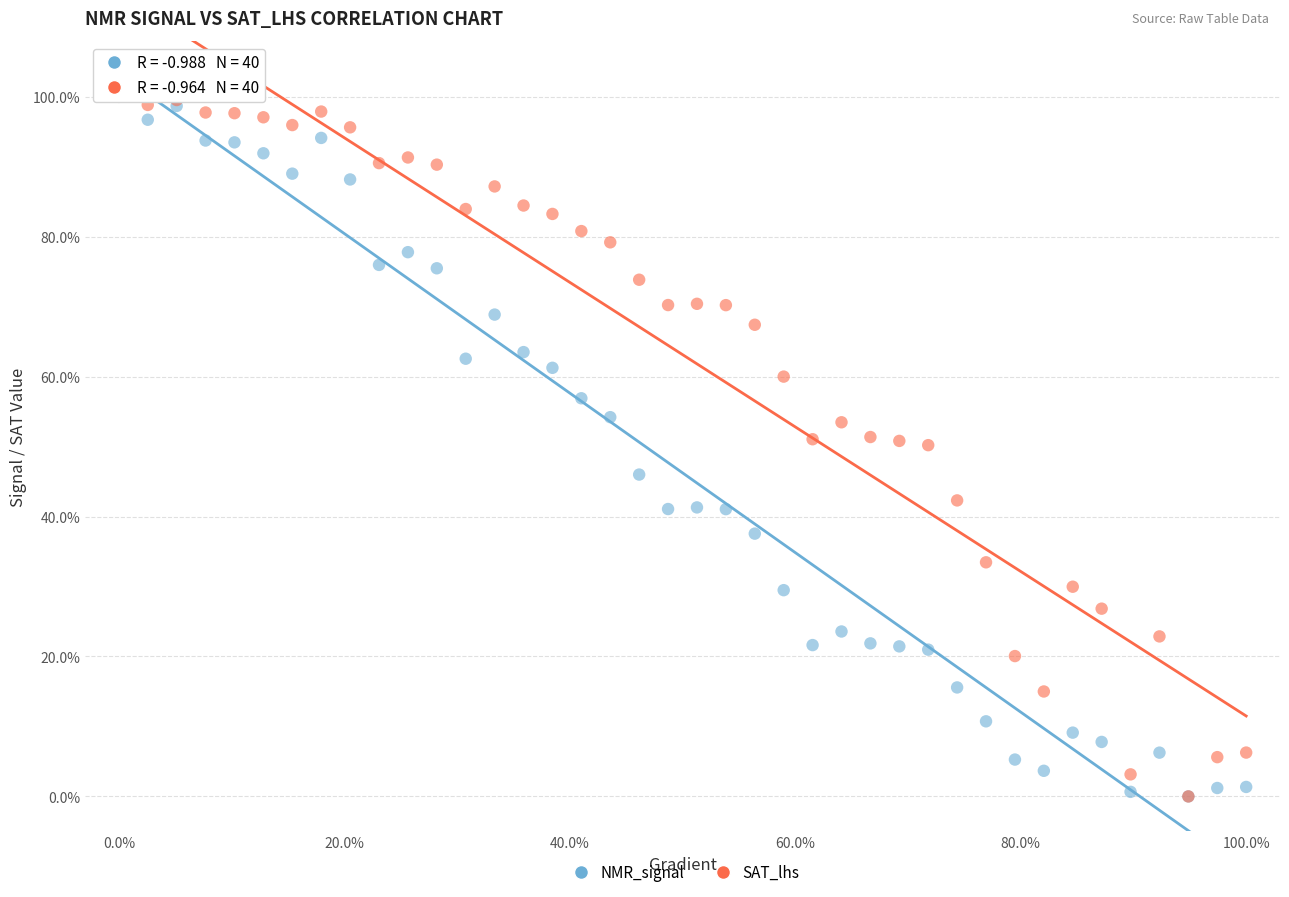

What are all the series names shown in the legend?

NMR_signal, SAT_lhs